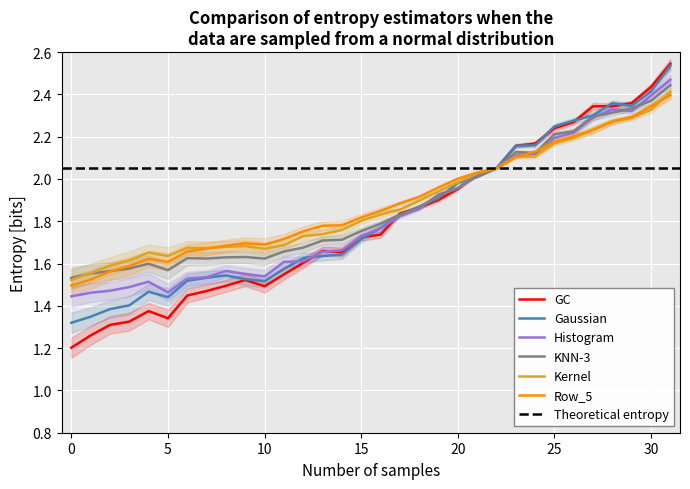

Is it true that Kernel equals 2.1 at 0?

False